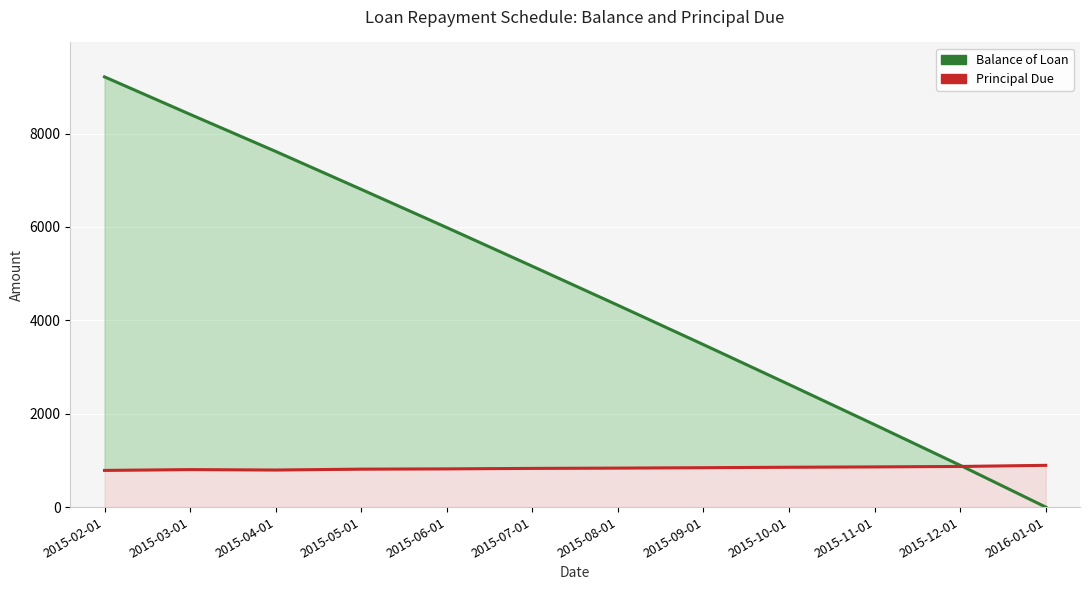

In Principal Due, how many points are higher than both neighbors (excluding endpoints)?

1